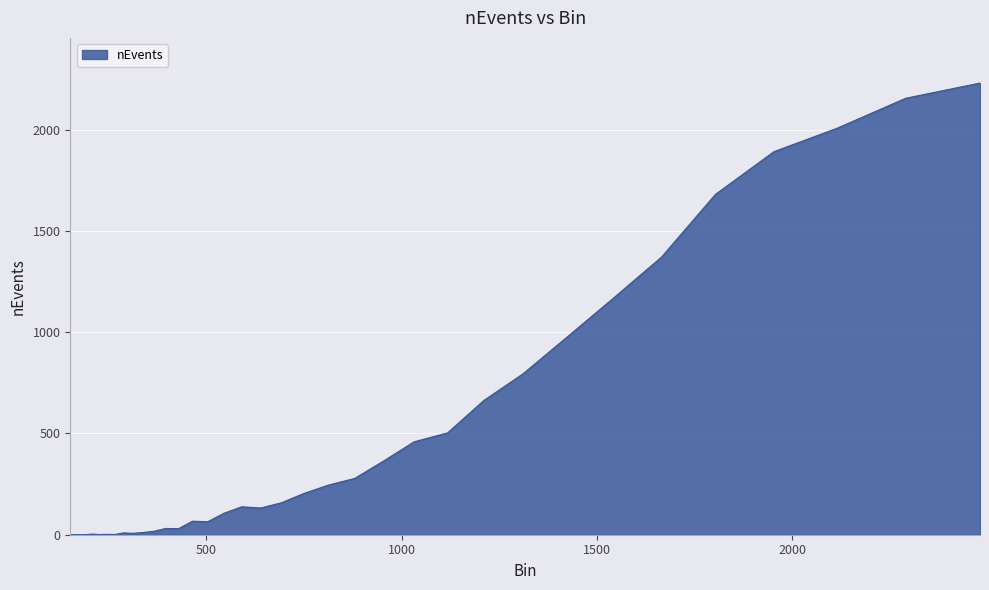

What is the maximum value shown in the chart?

2231